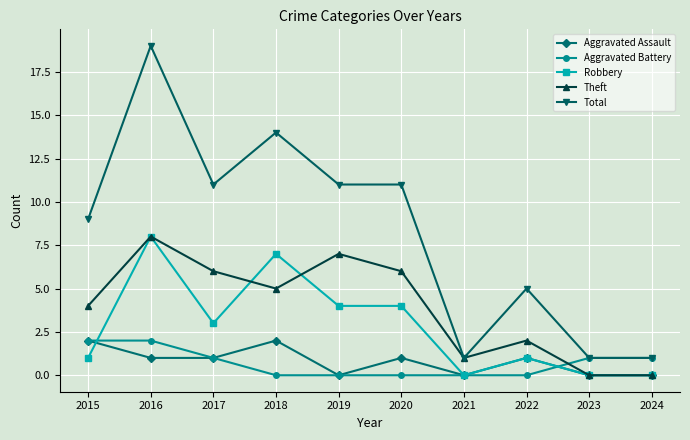

What is the spread (max minus min) of values at 2019?

11